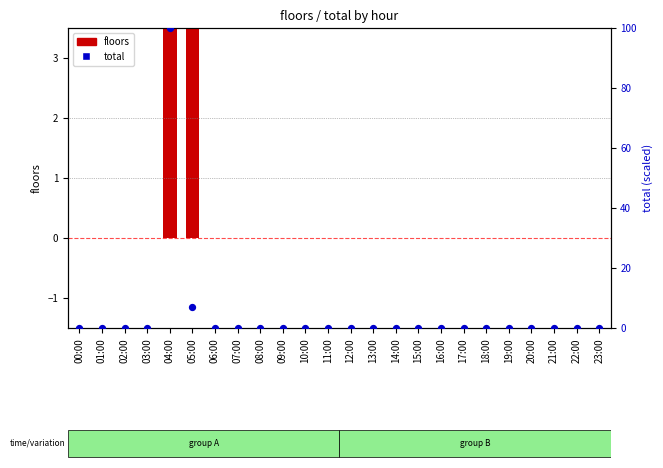

Is the value of floors at 21:00 greater than the value of total at 04:00?

No